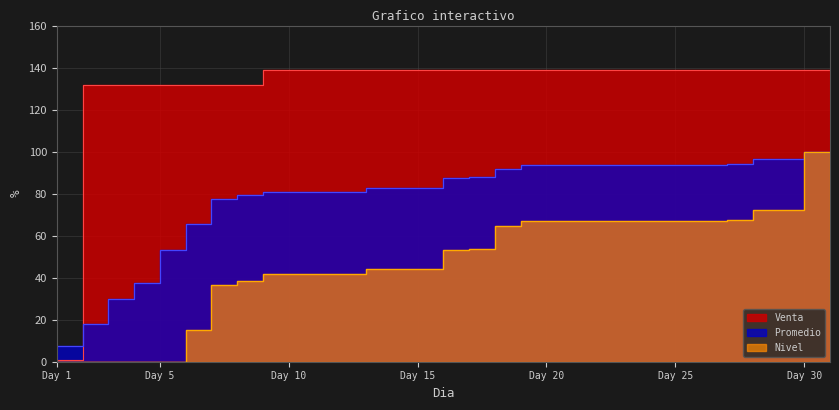

What is the total value across all series at Day 1?

8.7